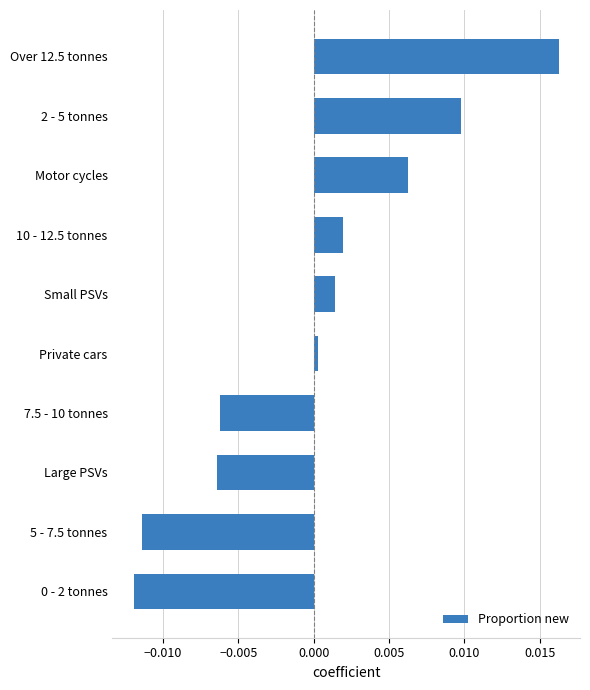

Is it true that the value at Large PSVs is -0.0?

True